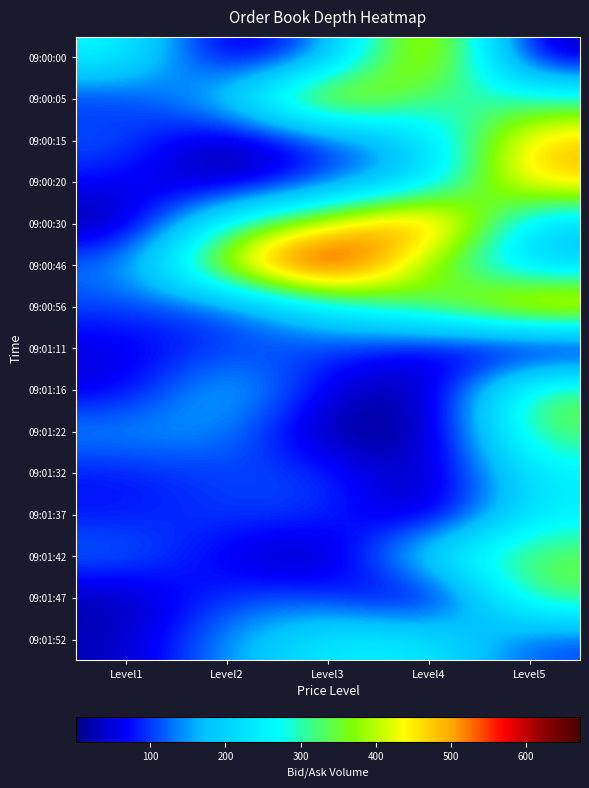

List the series in order of their peak value, lowest first.

09:01:11, 09:01:32, 09:01:37, 09:01:52, 09:01:22, 09:01:16, 09:01:42, 09:01:47, 09:00:05, 09:00:15, 09:00:20, 09:00:00, 09:00:56, 09:00:30, 09:00:46